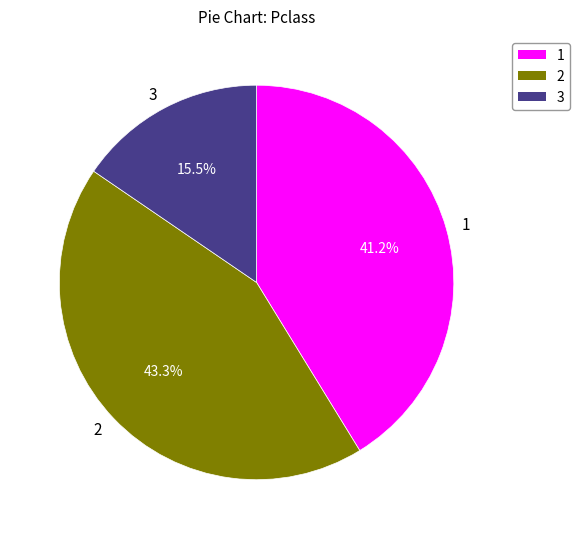

Is there a majority slice in this chart?

No